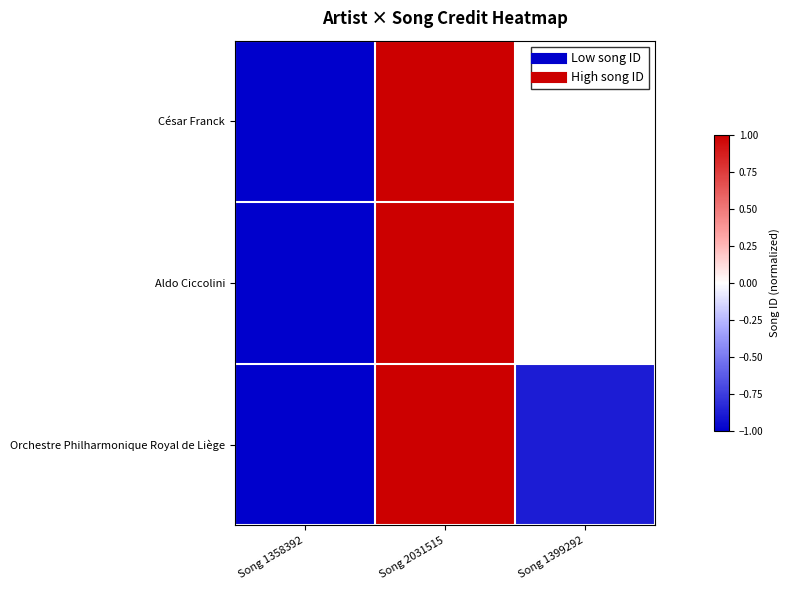

Which category has the lowest value in the Aldo Ciccolini series?

Song 1358392